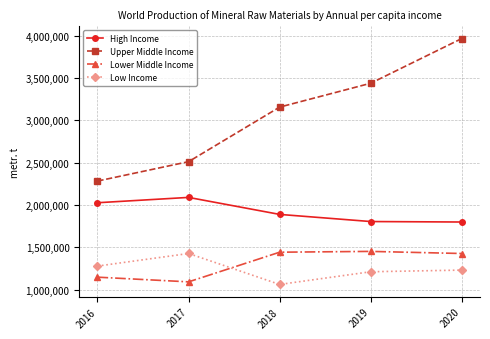

Where is the first local maximum for Low Income?

2017